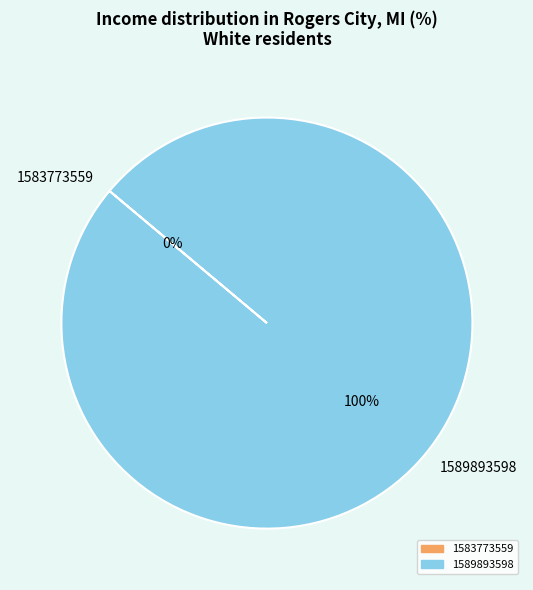

What portion of the pie excludes 1583773559?

100.0%